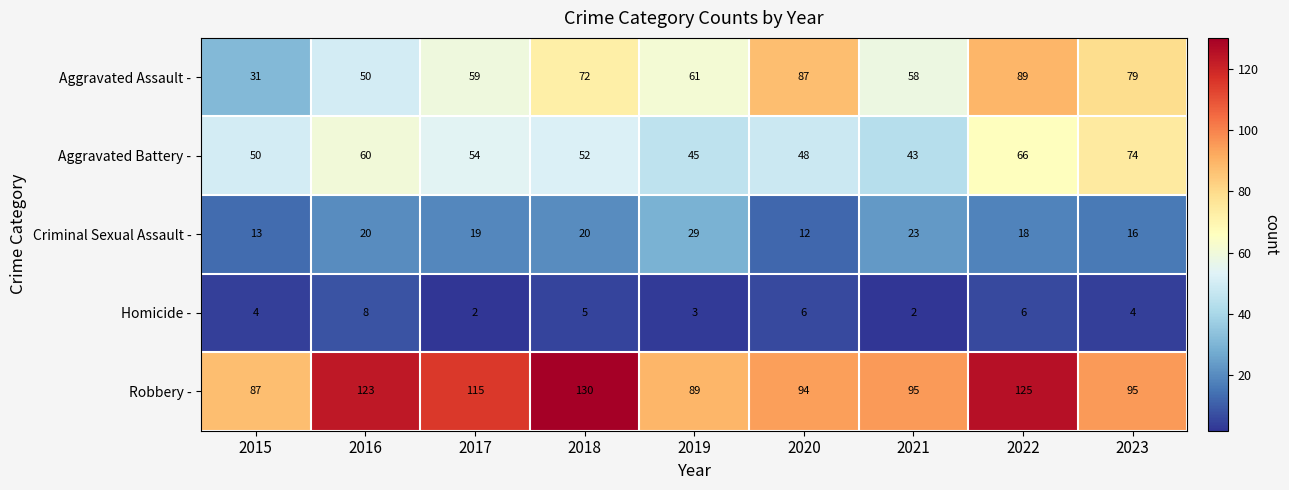

Is it true that Robbery - equals 123 at 2016?

True